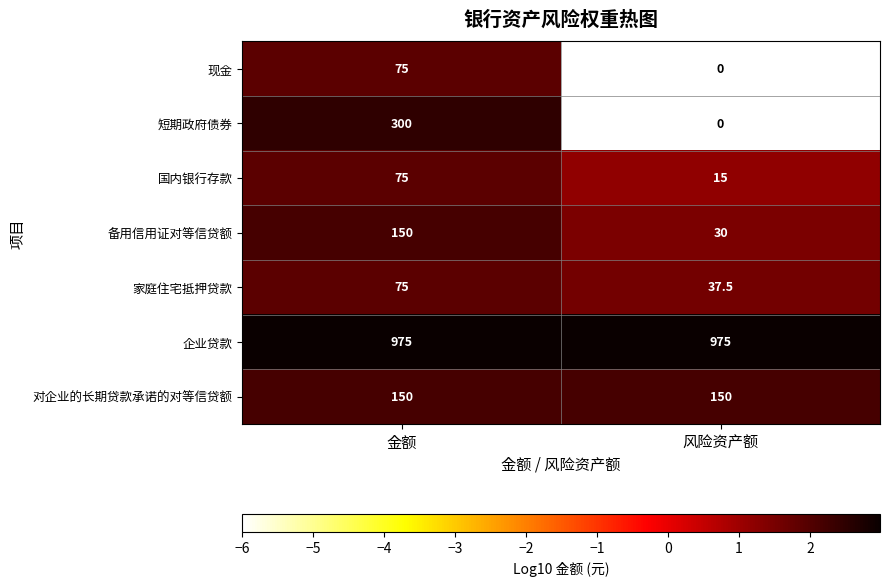

Reading left to right, transcribe all the data shown in this chart.

现金: 金额=75.0	风险资产额=0.0
短期政府债券: 金额=300.0	风险资产额=0.0
国内银行存款: 金额=75.0	风险资产额=15.0
备用信用证对等信贷额: 金额=150.0	风险资产额=30.0
家庭住宅抵押贷款: 金额=75.0	风险资产额=37.5
企业贷款: 金额=975.0	风险资产额=975.0
对企业的长期贷款承诺的对等信贷额: 金额=150.0	风险资产额=150.0